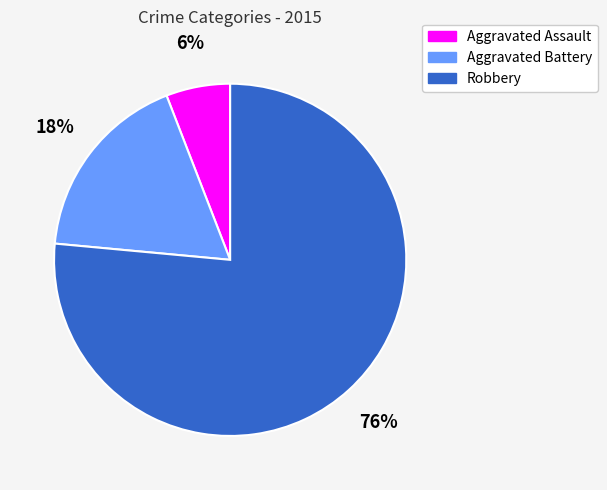

To the nearest percent, what portion does Aggravated Battery represent?

18%